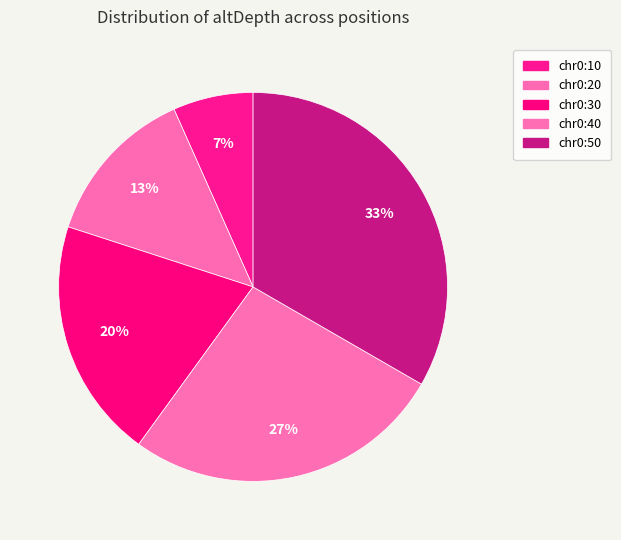

Combined, do chr0:20 and chr0:40 account for over 50%?

No